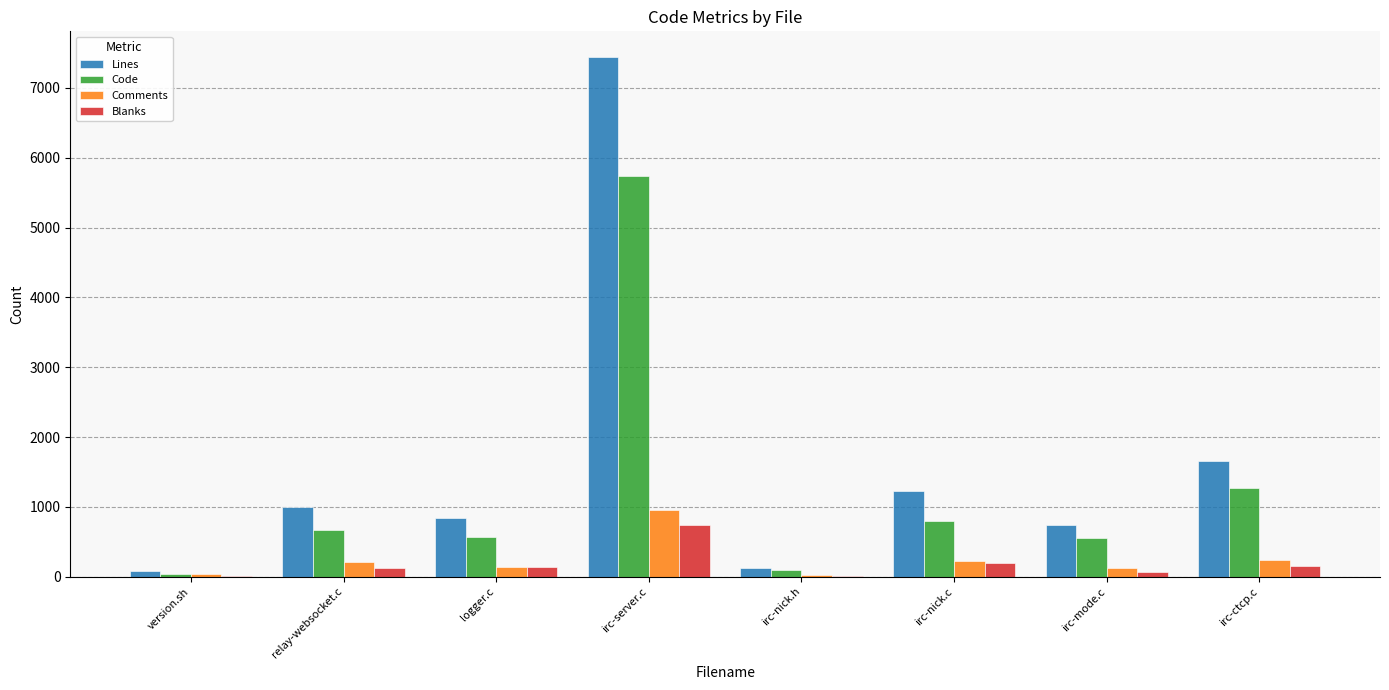

What is the total value across all series at irc-server.c?

14876